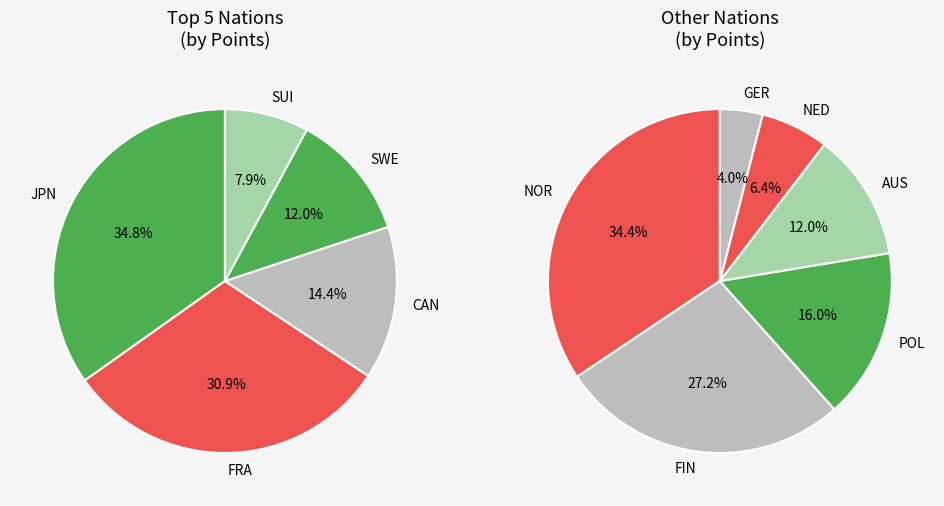

Which has a higher value, FIN or CAN?

CAN